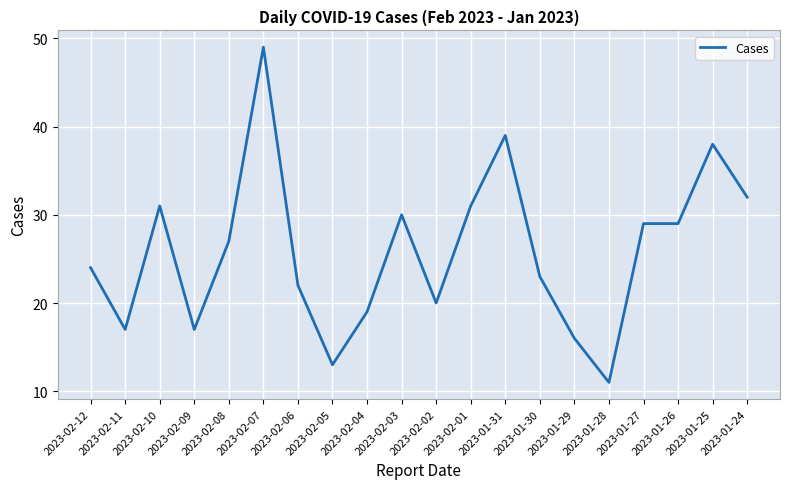

What position from the left is 2023-01-24?

20